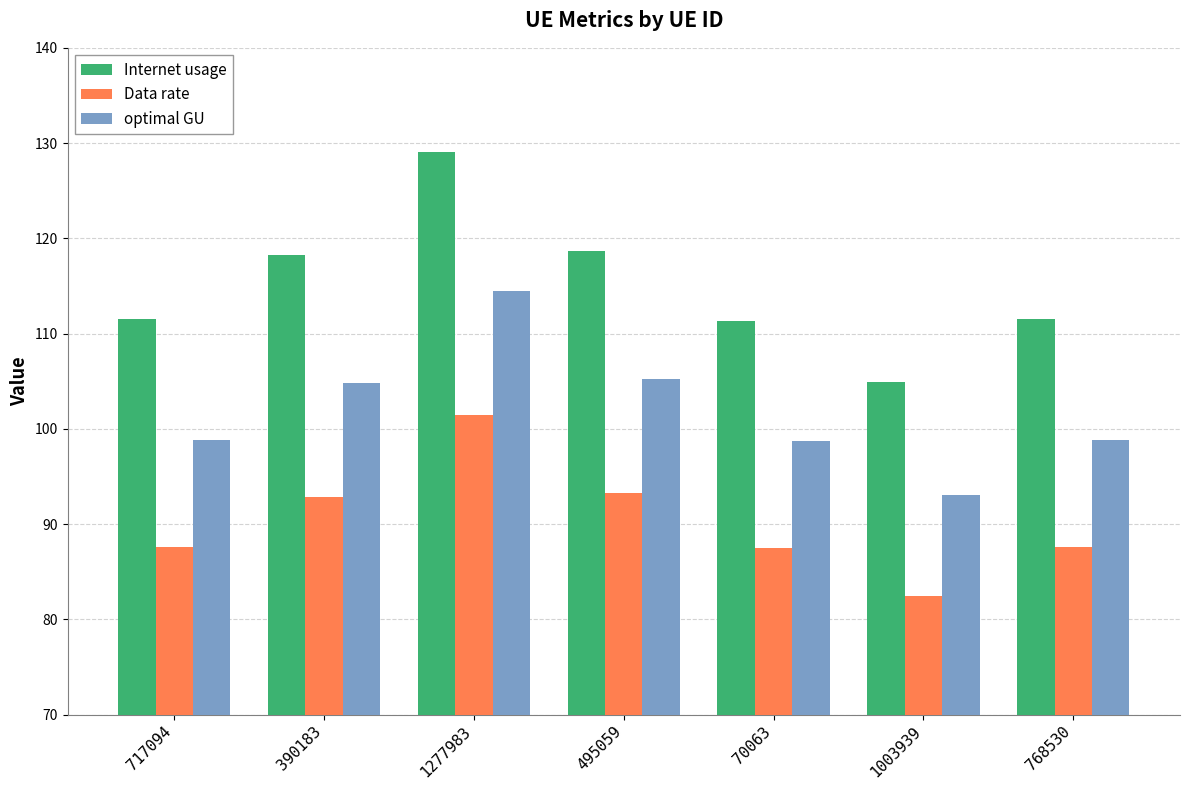

How many bars are there in each group?

3